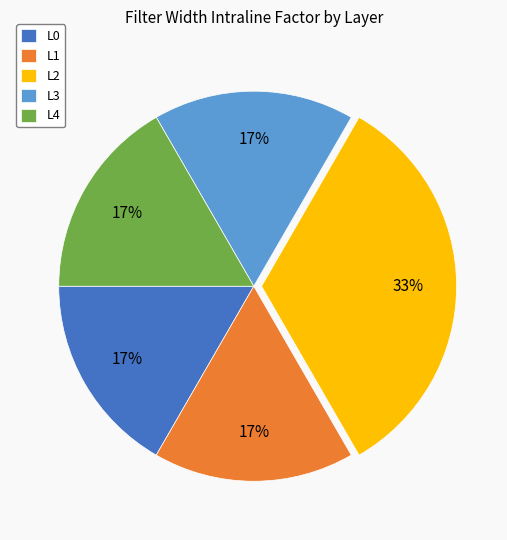

Combined, do L0 and L3 account for over 50%?

No